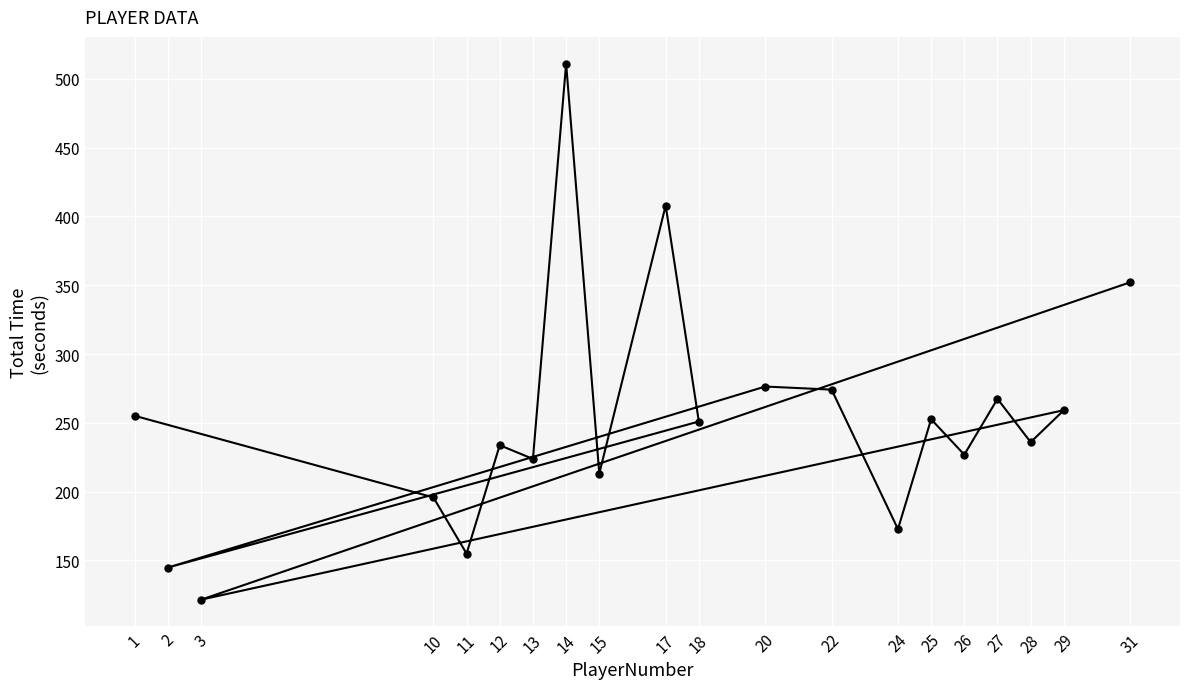

What is the sum of the values at 17 and 25?

660.5